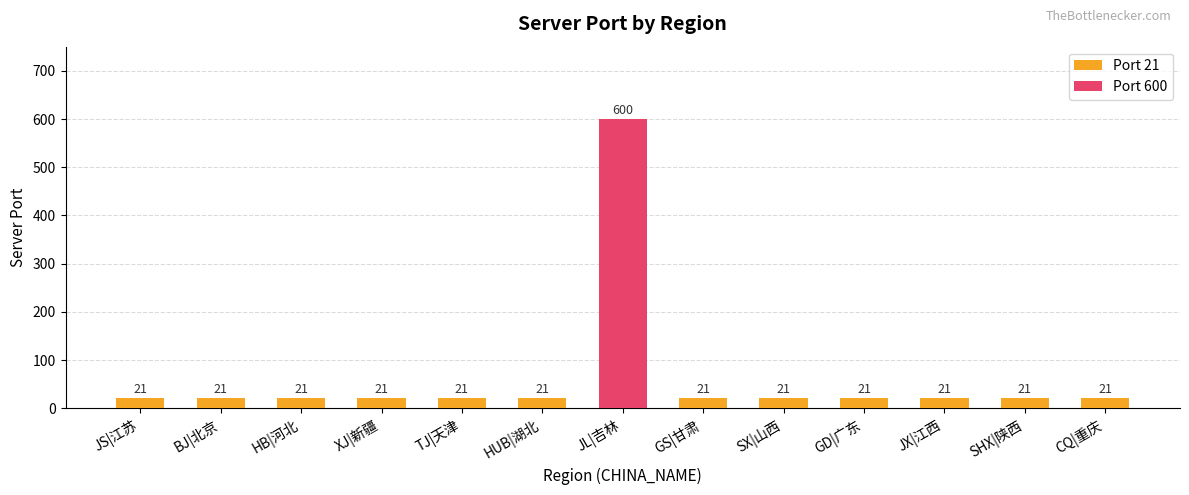

Does the chart contain stacked bars?

No